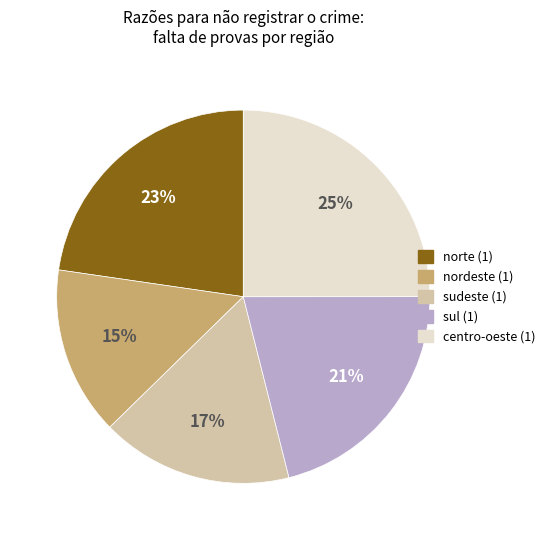

True or false: sul (1) accounts for 27% of the total.

False